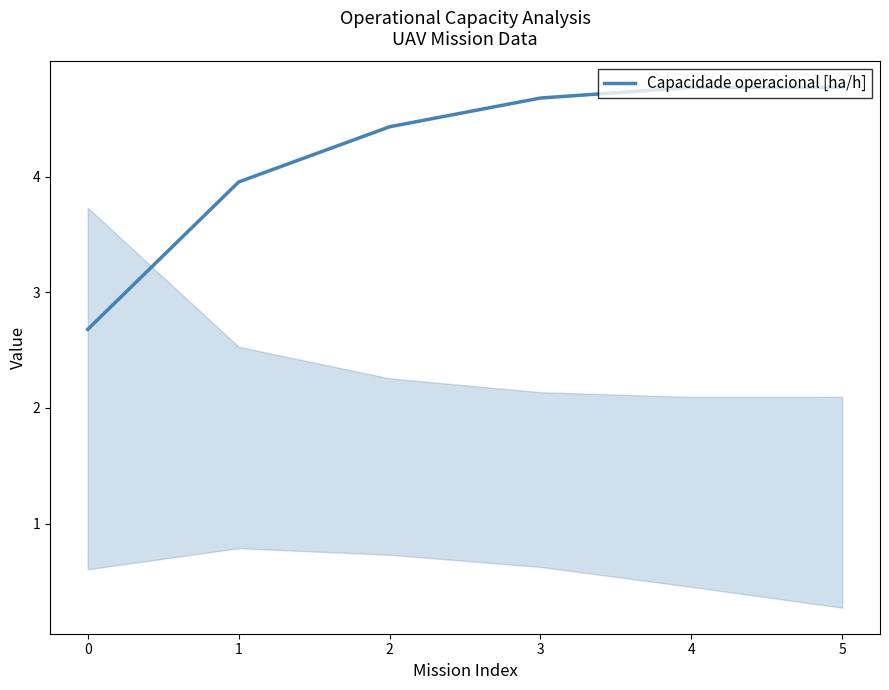

Count the number of data series in this chart.

1